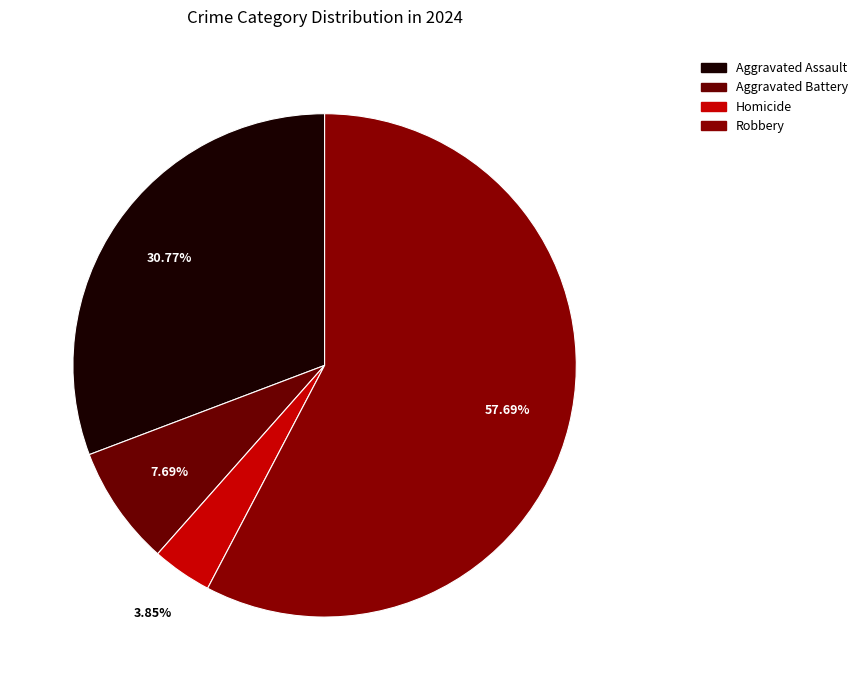

Rank the categories by value from highest to lowest.

Robbery, Aggravated Assault, Aggravated Battery, Homicide